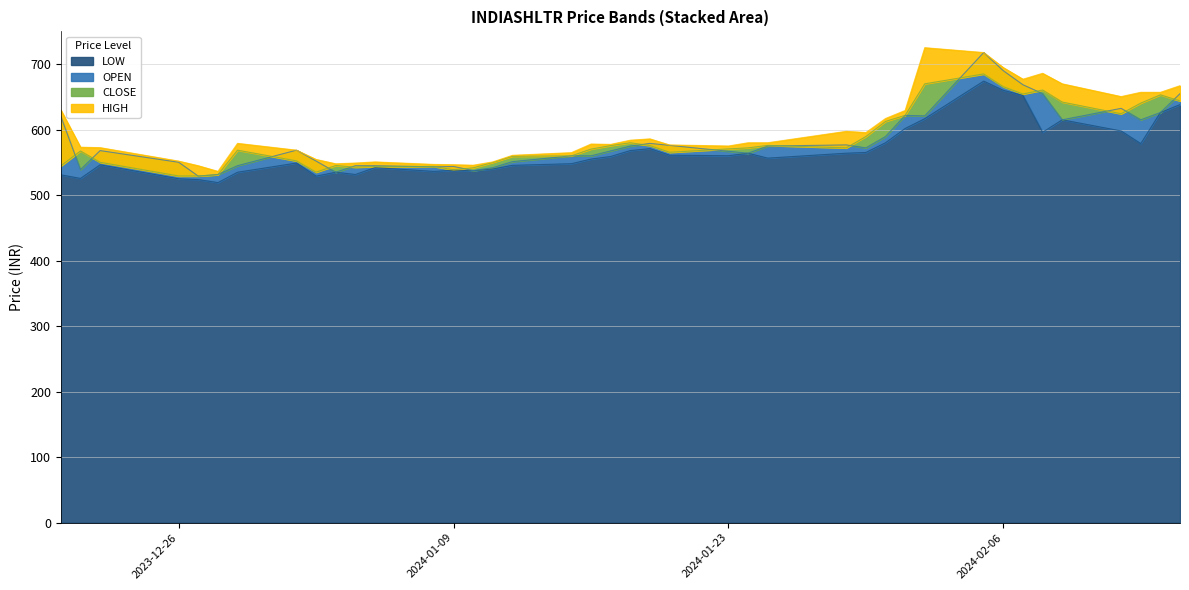

Which series has the widest spread of values?

HIGH